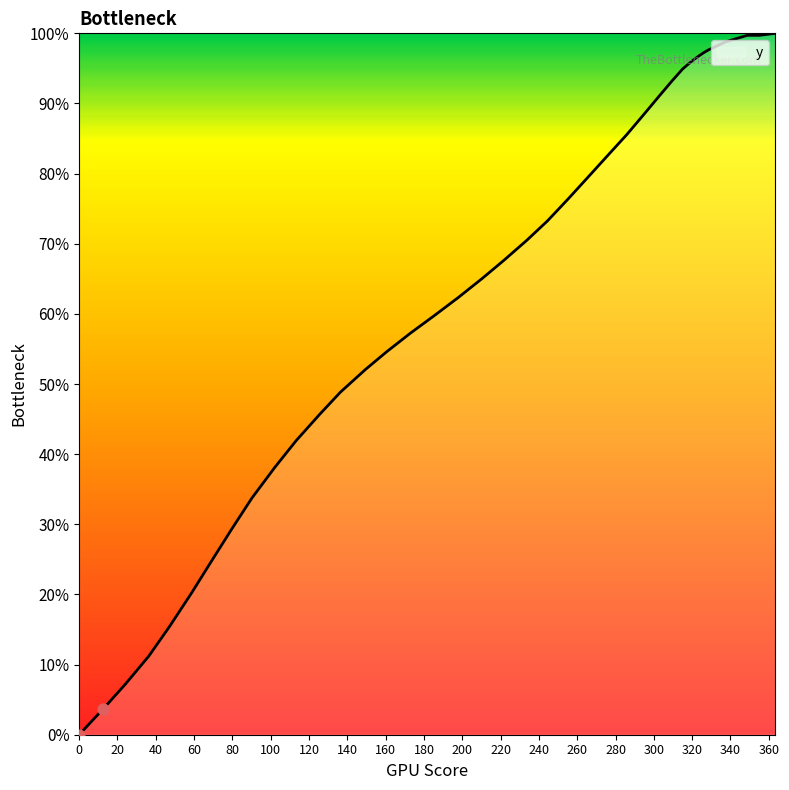

What is the greatest value displayed?

100.0